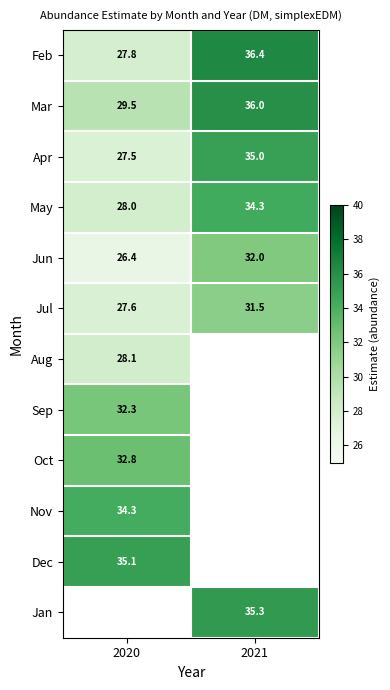

What is the spread (max minus min) of values at 2020?

8.7